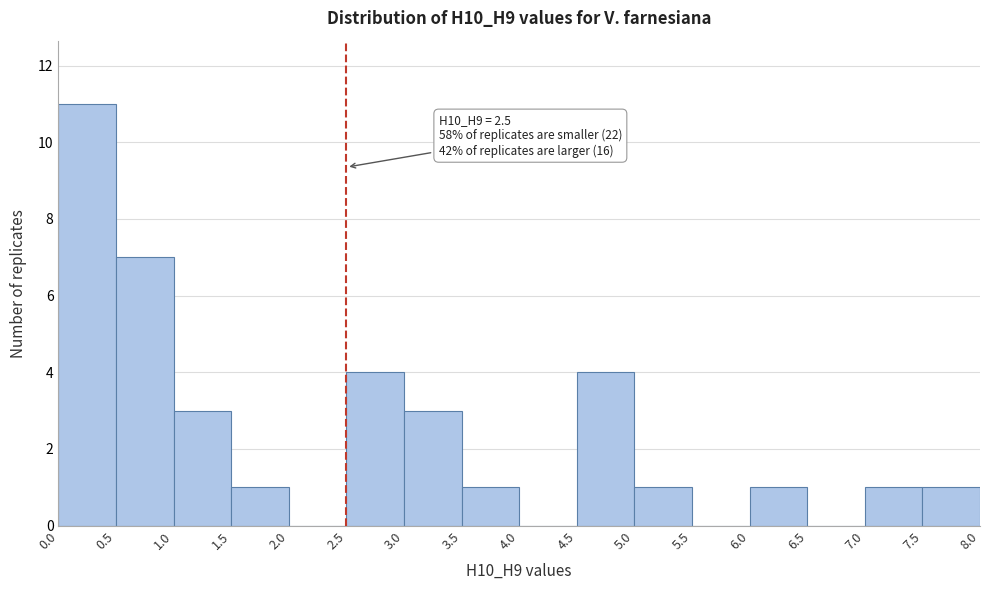

Over which range of the x-axis is the bar tallest?

0.0 to 0.5